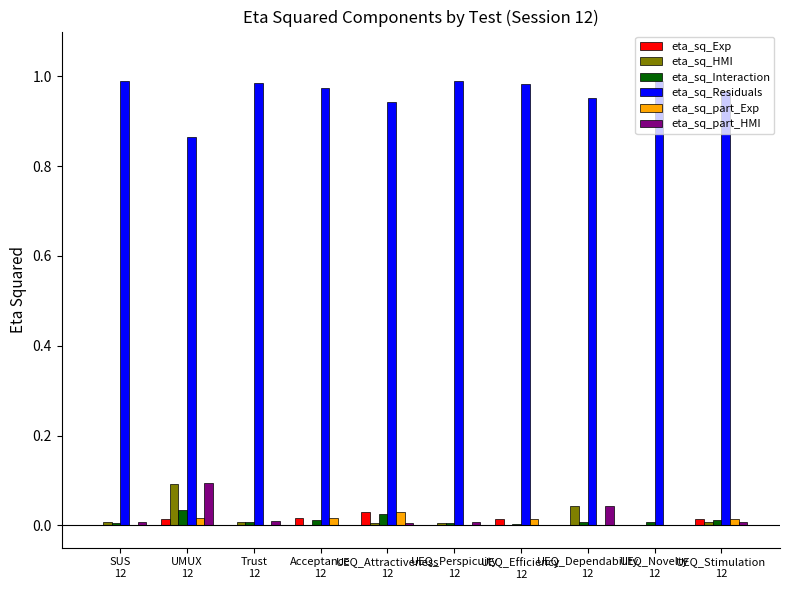

Which series has the largest total across all categories?

eta_sq_Residuals